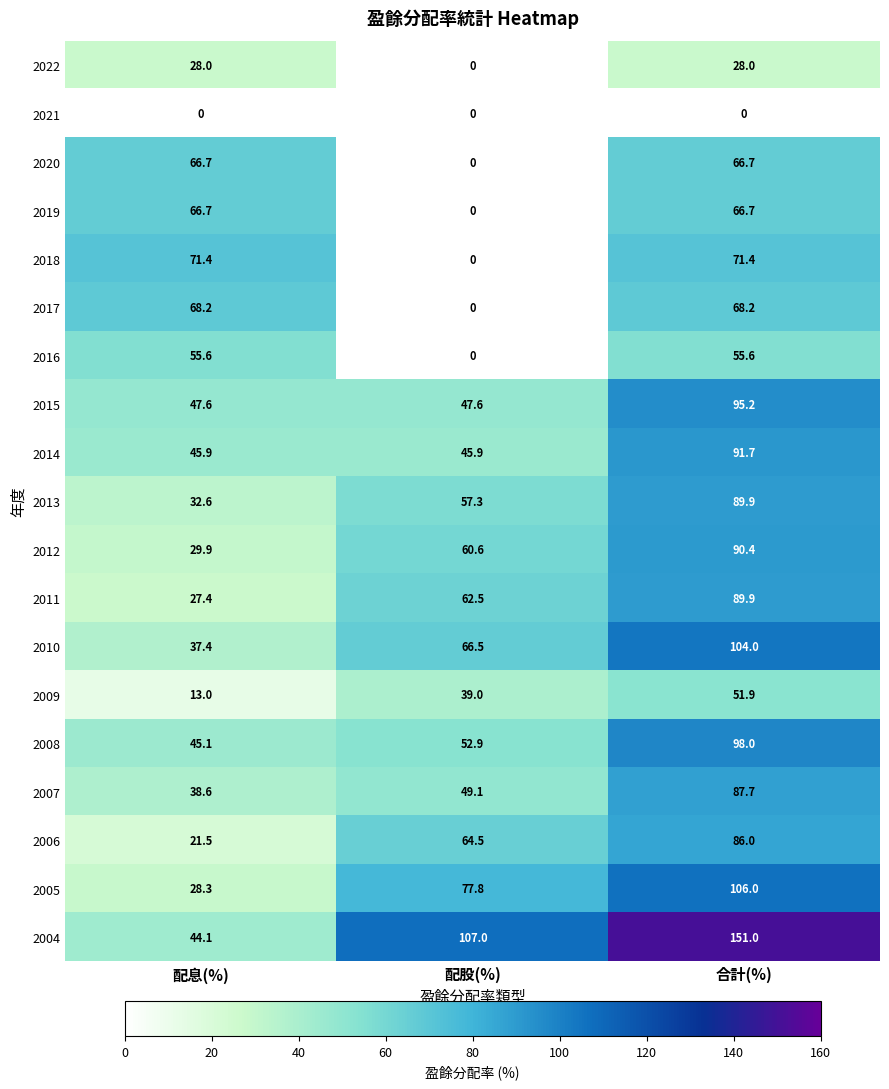

What is the maximum value for 2006?

86.0